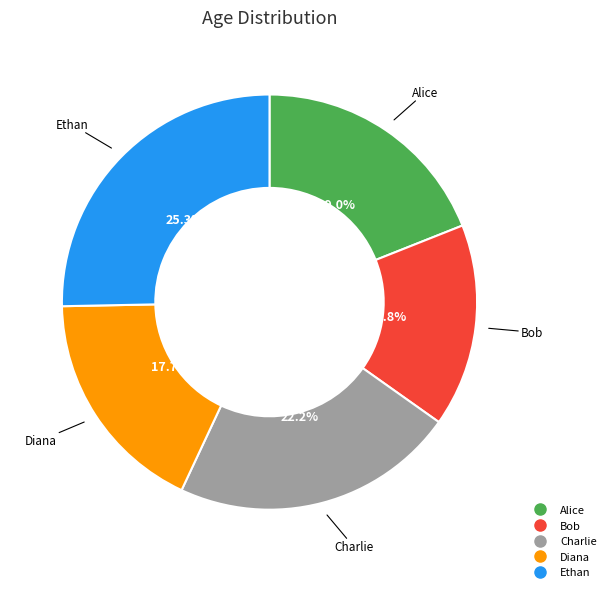

Rank the categories by value from highest to lowest.

Ethan, Charlie, Alice, Diana, Bob